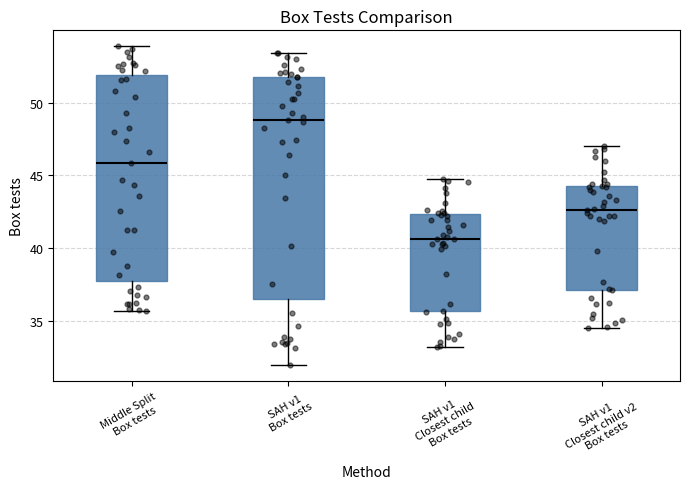

Reading left to right, read every box against the y-axis: the position of its median line, the range the box covers, and the ends of its whiskers. The values are not printed on the chart, so give them approximately, as read against the axis.

Middle Split Box tests: median 46.0, box 37.5 to 52.0, whiskers 35.5 to 54.0
SAH v1 Box tests: median 49.0, box 36.5 to 51.5, whiskers 32.0 to 53.5
SAH v1 Closest child Box tests: median 40.5, box 35.5 to 42.5, whiskers 33.0 to 45.0
SAH v1 Closest child v2 Box tests: median 42.5, box 37.0 to 44.0, whiskers 34.5 to 47.0